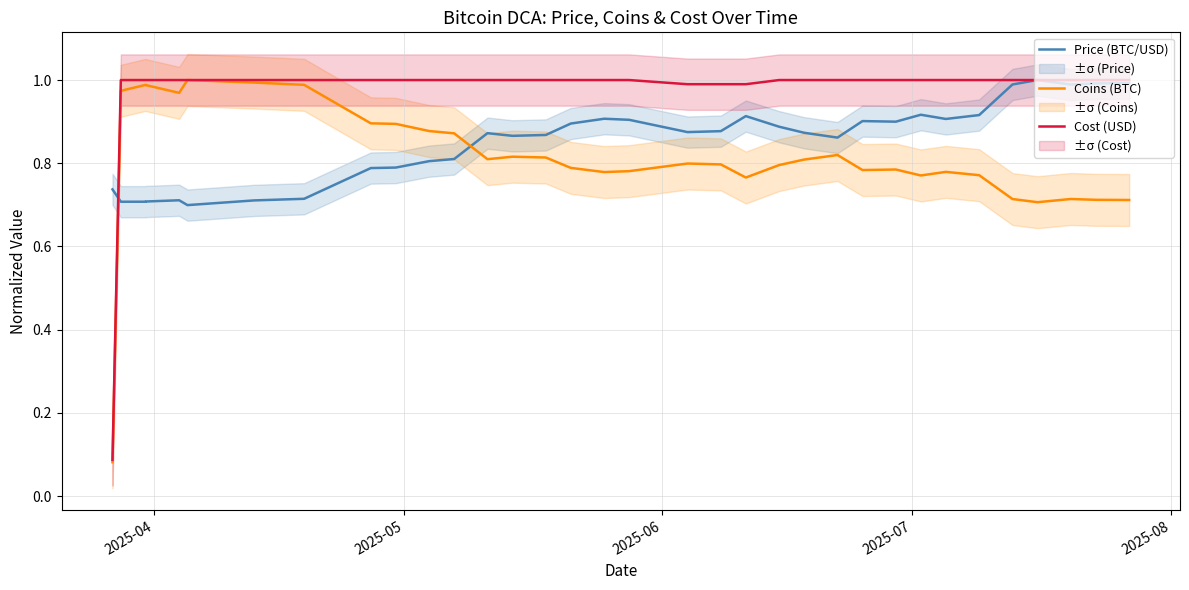

What are all the series names shown in the legend?

Price (BTC/USD), Coins (BTC), Cost (USD)